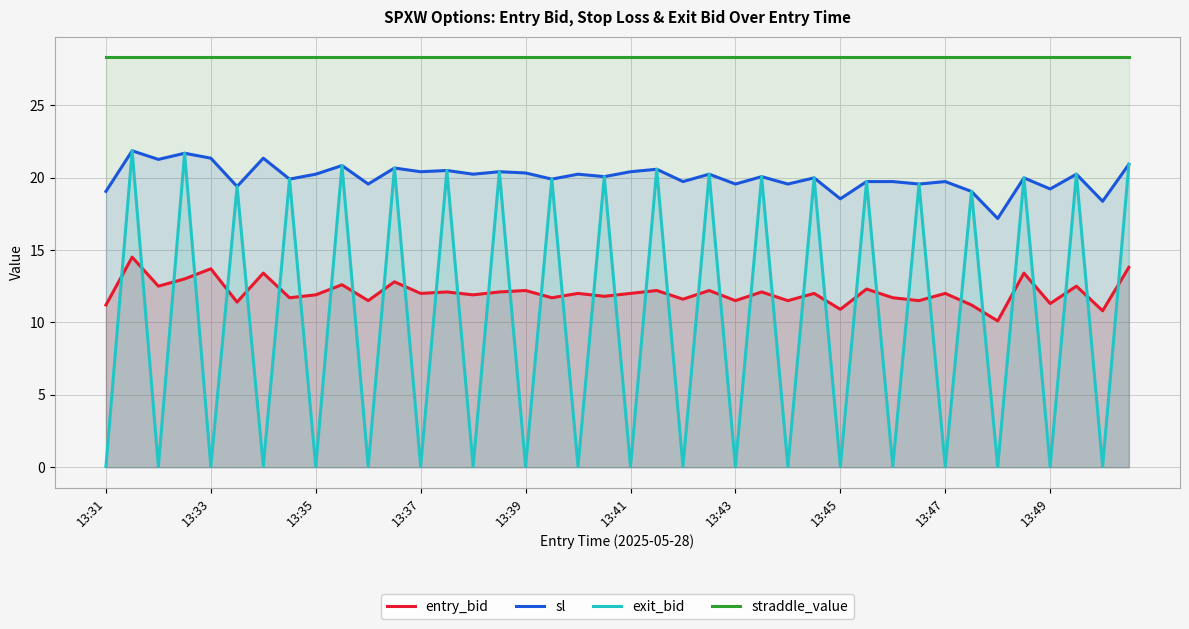

Count the number of data series in this chart.

4